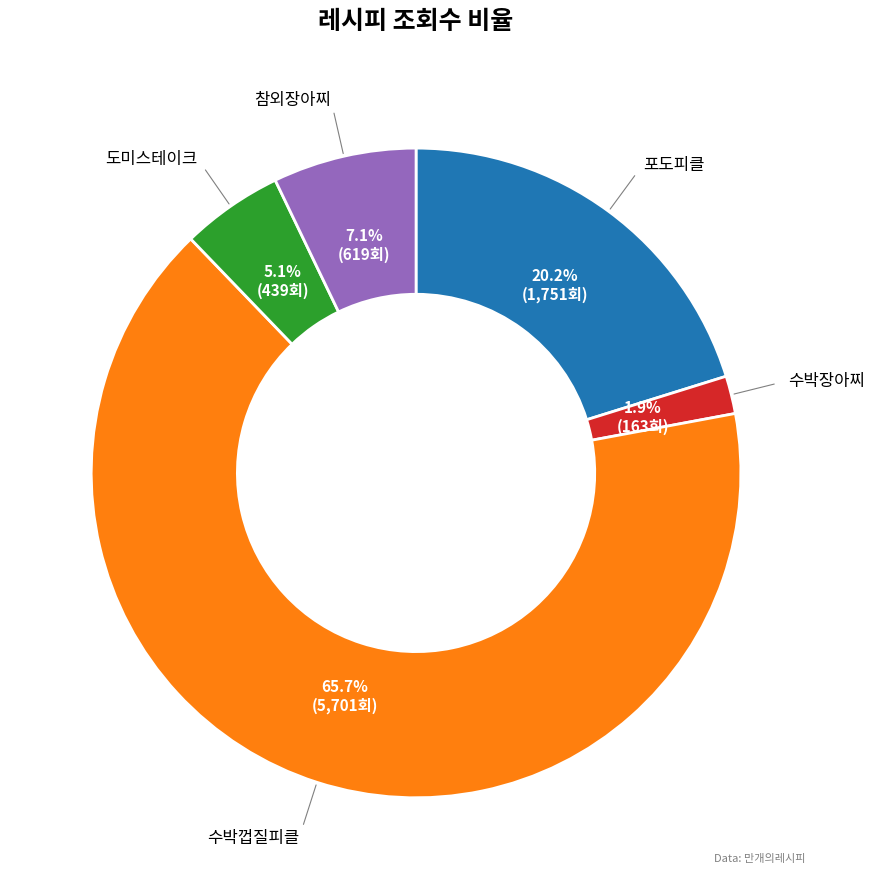

To the nearest percent, what is the combined percentage of 수박장아찌 and 도미스테이크?

7%